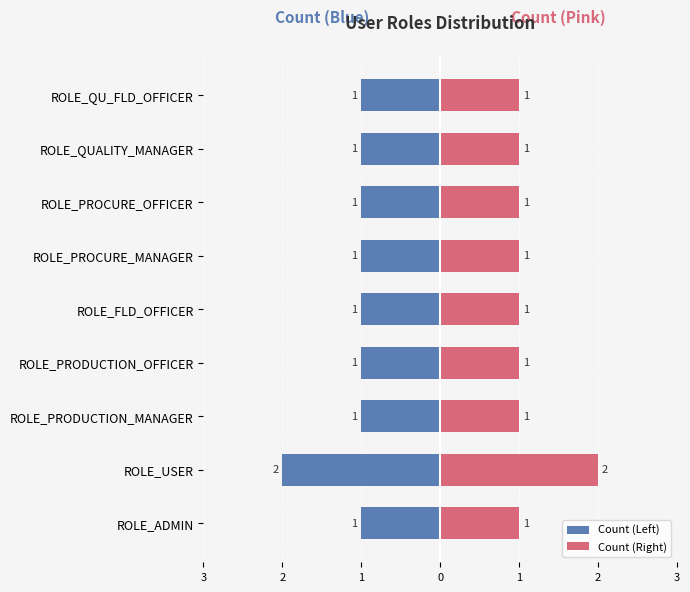

What is the approximate value of Count (Right) at ROLE_PRODUCTION_MANAGER?

1